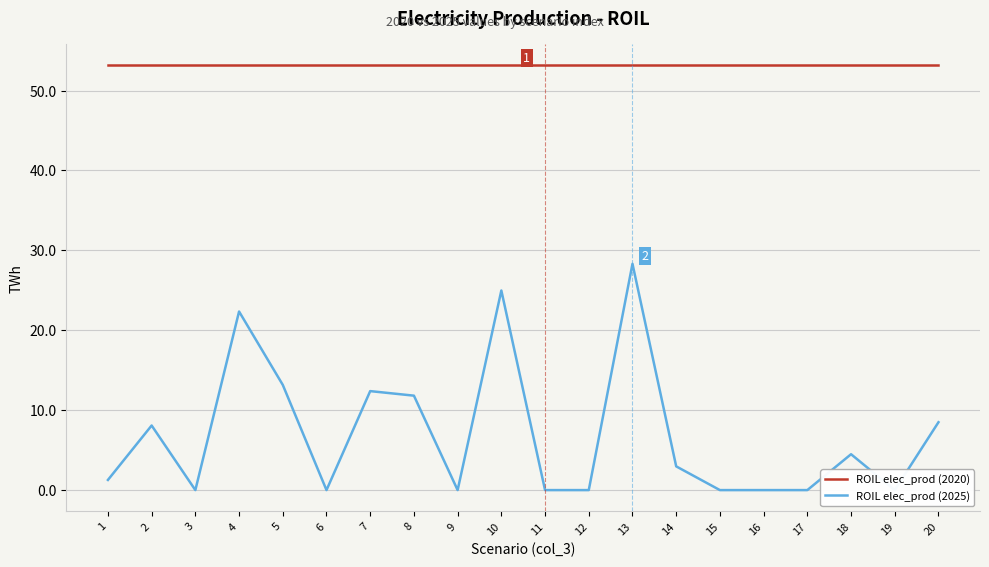

True or false: ROIL elec_prod (2020) and ROIL elec_prod (2025) intersect in this chart.

False